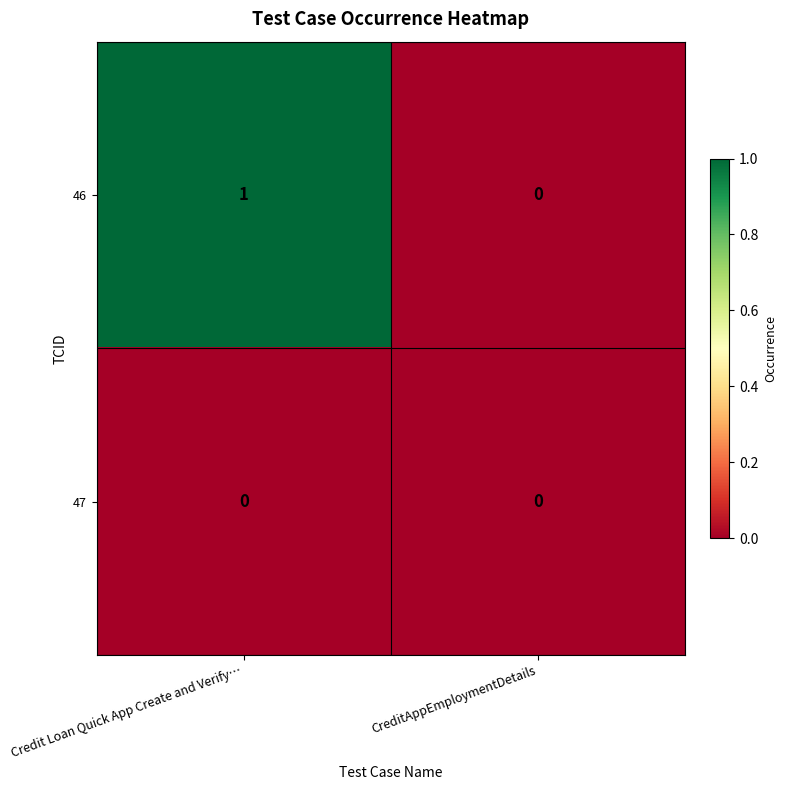

Which series has the widest spread of values?

46